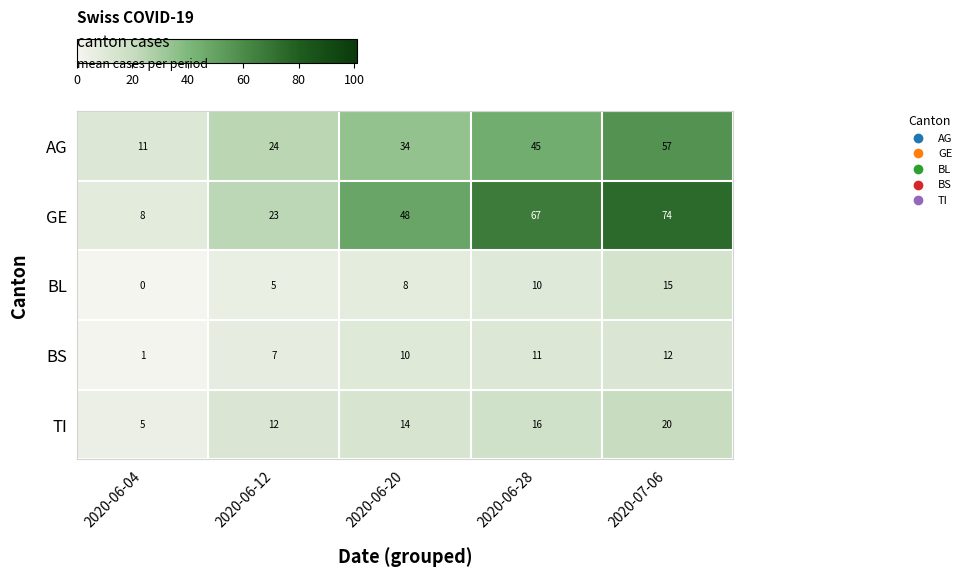

Rank the categories by TI value from lowest to highest.

2020-06-04, 2020-06-12, 2020-06-20, 2020-06-28, 2020-07-06